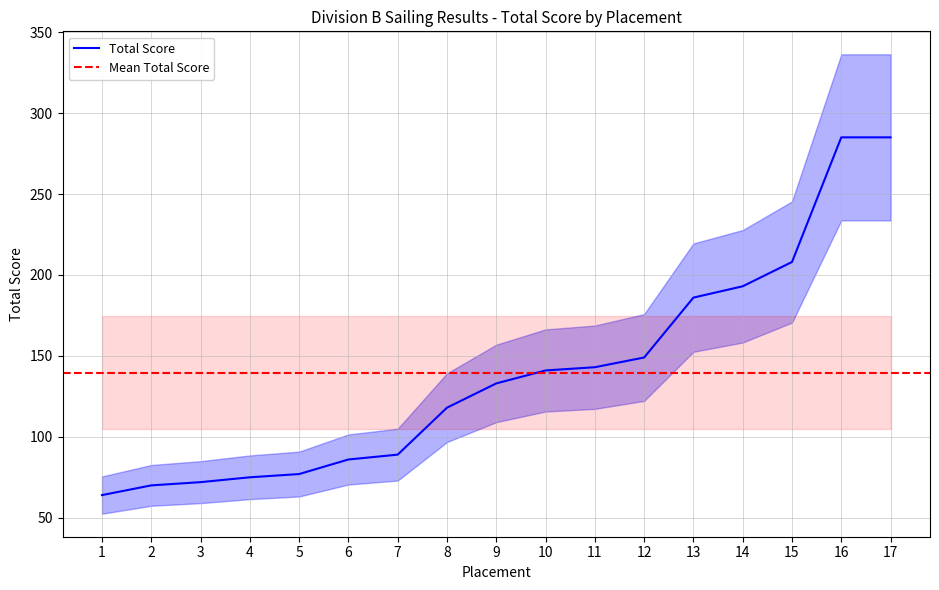

List the labels in order of value, largest first.

16, 17, 15, 14, 13, 12, 11, 10, 9, 8, 7, 6, 5, 4, 3, 2, 1